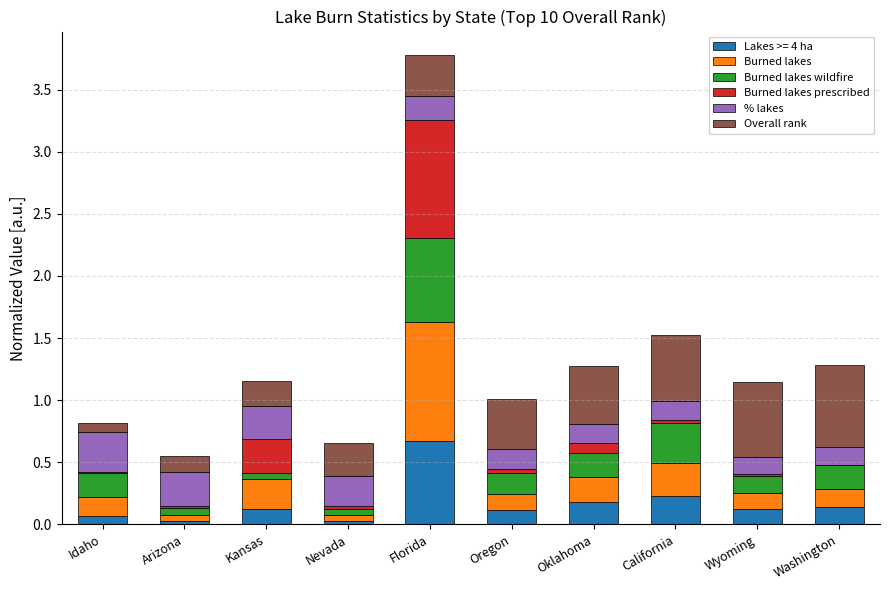

At which category is the sum across all series the highest?

Florida